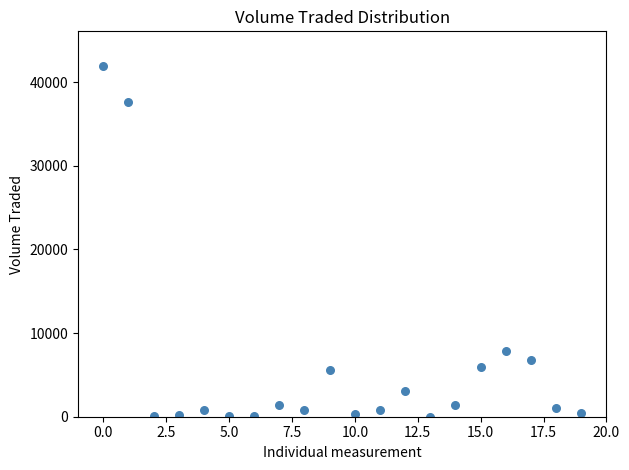

What Y value in the scatter plot is closest to 20950?

7900